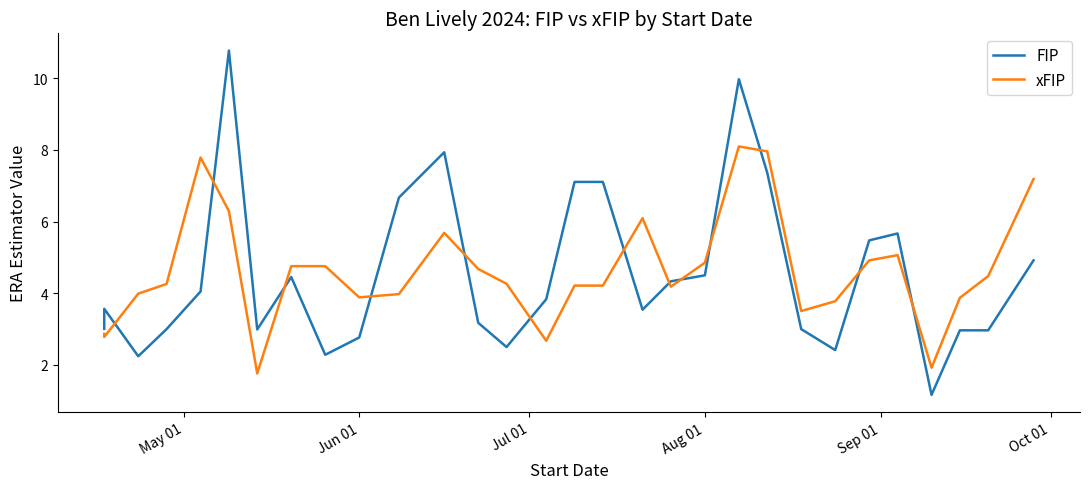

True or false: xFIP and FIP intersect in this chart.

True